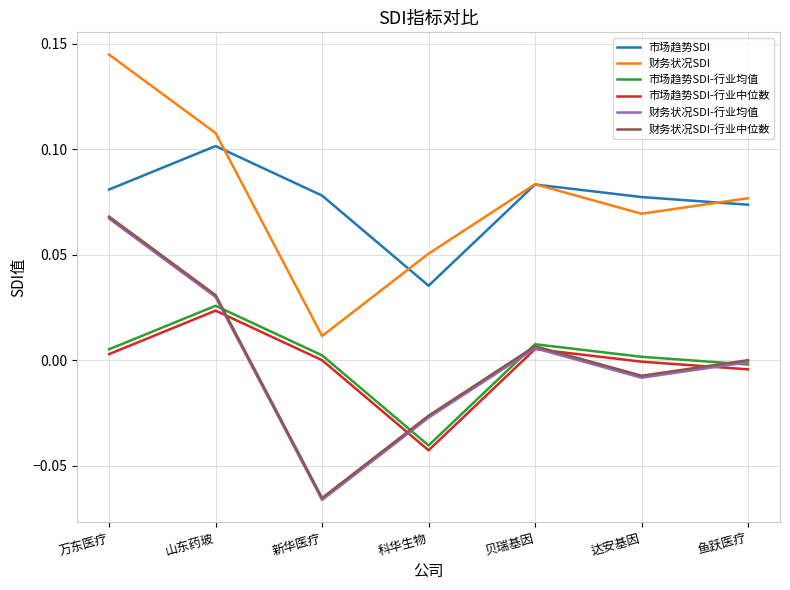

The value of 财务状况SDI-行业均值 at 鱼跃医疗 is -0.0. True or false?

True